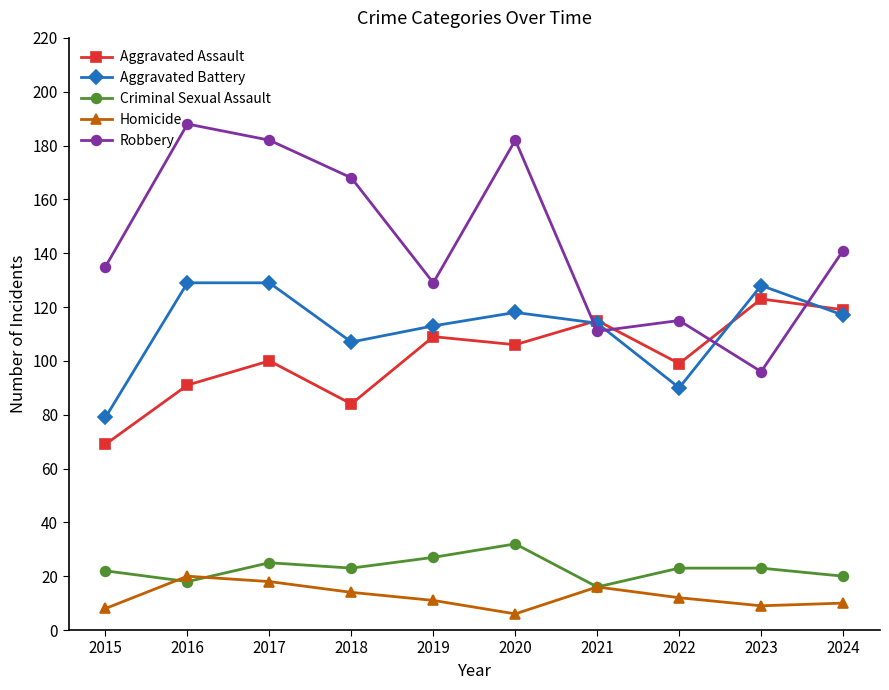

How many distinct data groups are displayed?

5